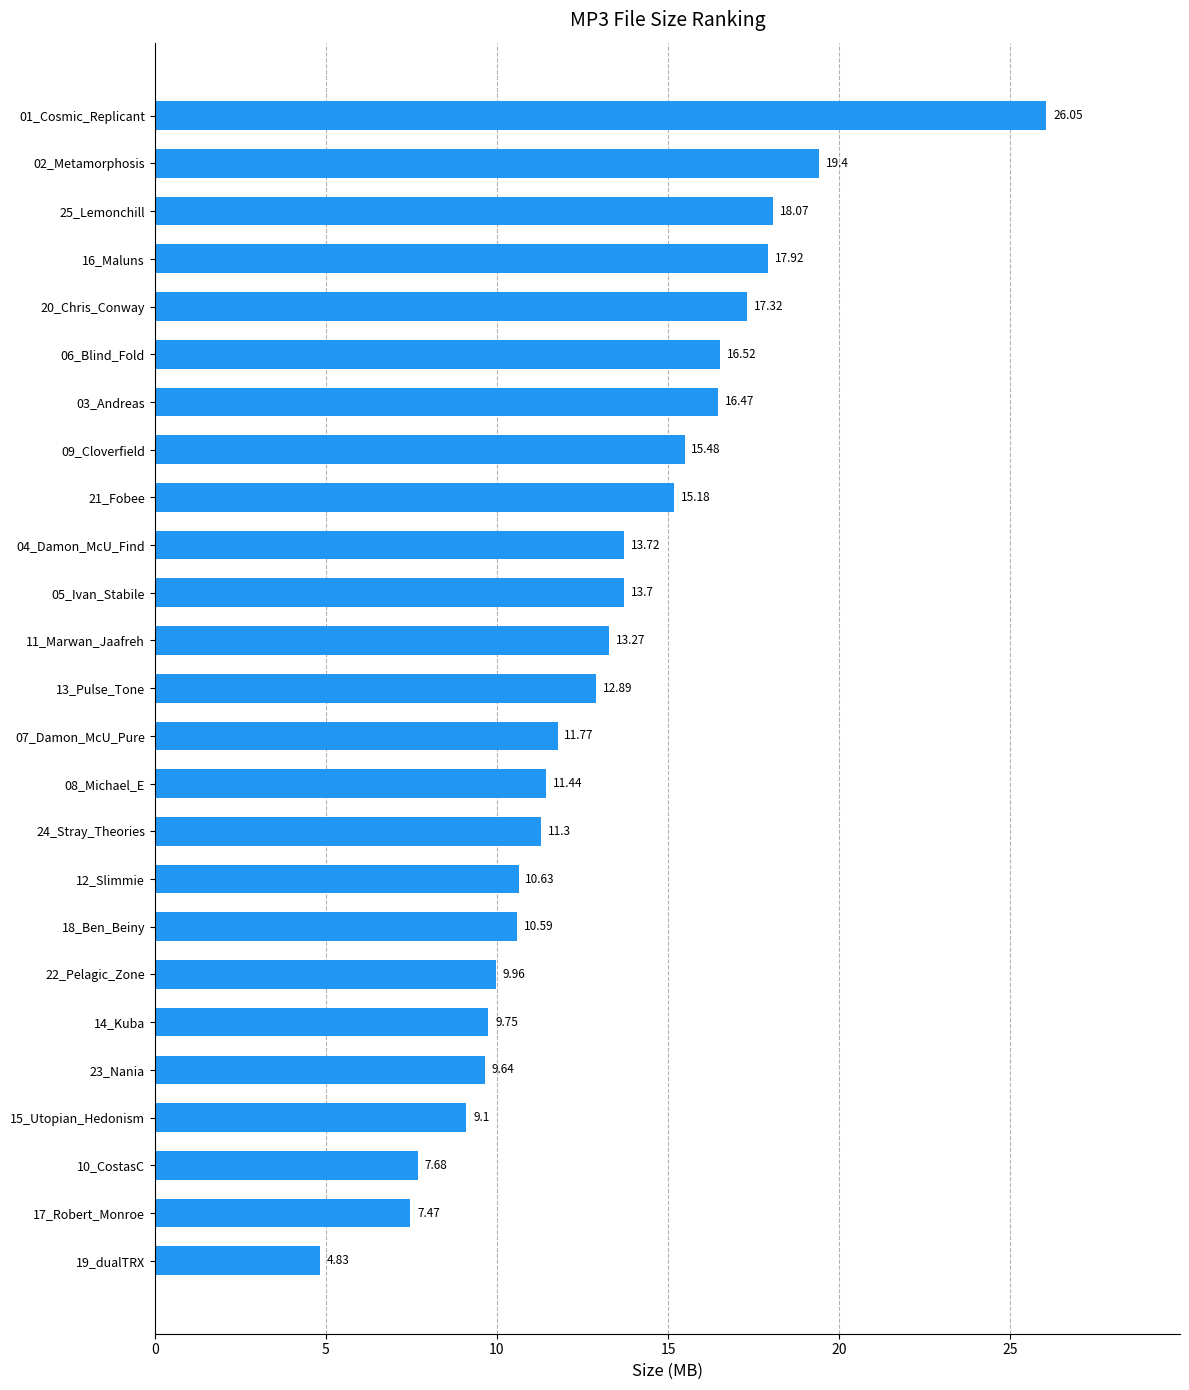

Approximately how many times larger is the value at 04_Damon_McU_Find compared to 01_Cosmic_Replicant?

0.5